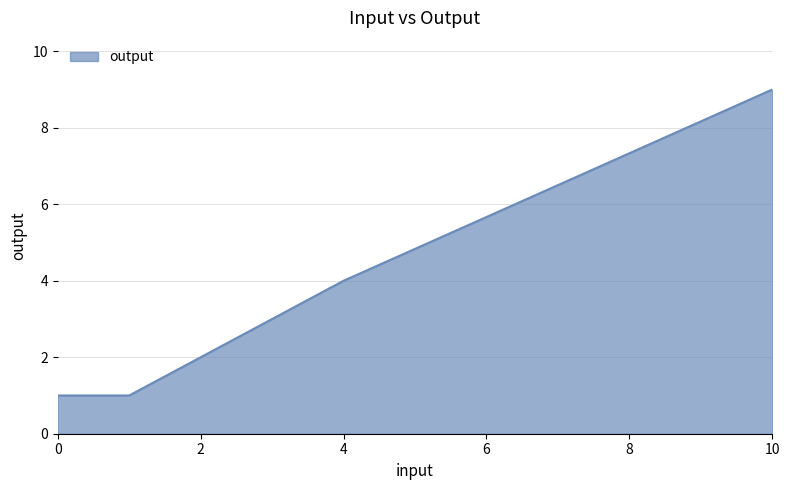

What is the sum of all values?

20